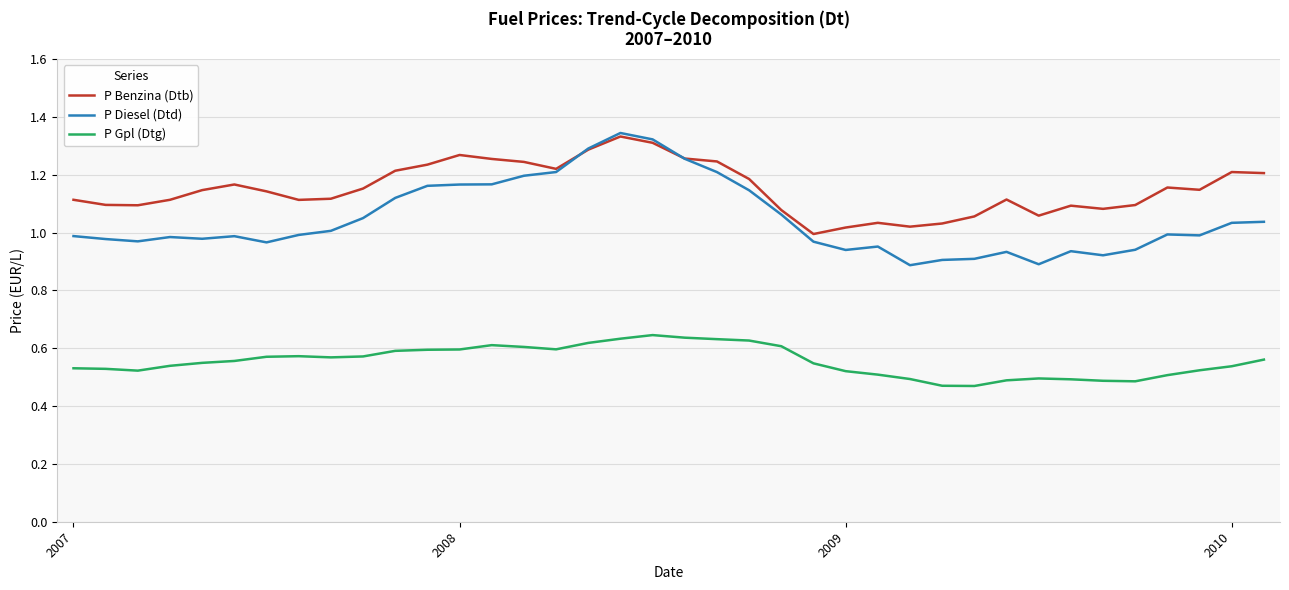

List the series in order of their overall mean, lowest first.

P Gpl (Dtg), P Diesel (Dtd), P Benzina (Dtb)